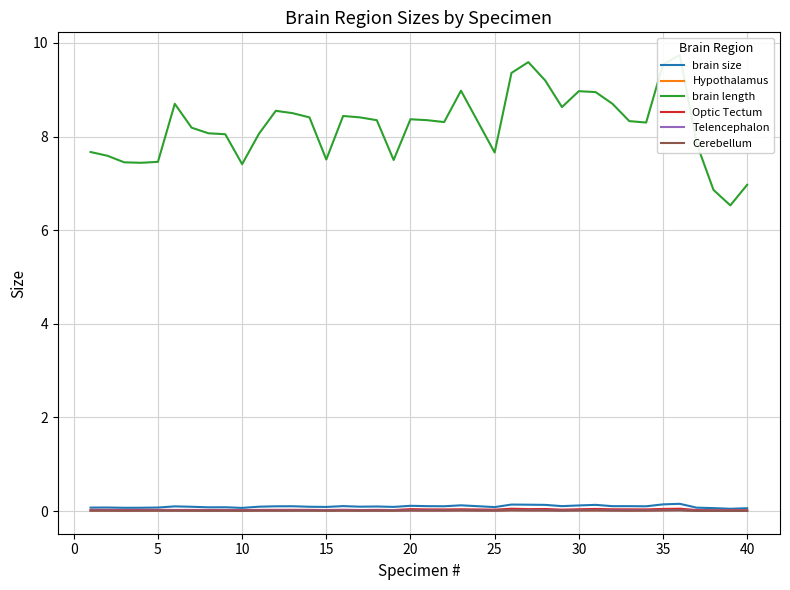

What is the difference between the second highest and second lowest values in the brain size series?

0.1